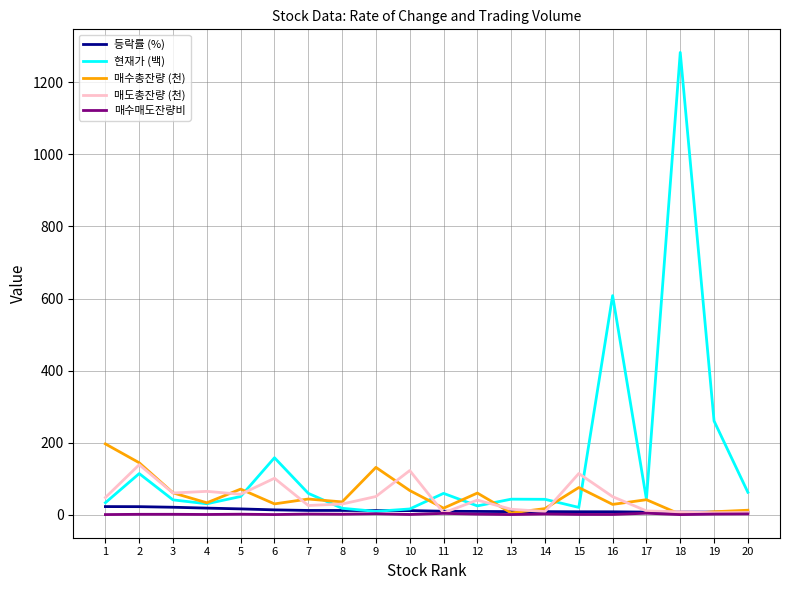

How many lines are shown in the chart?

5